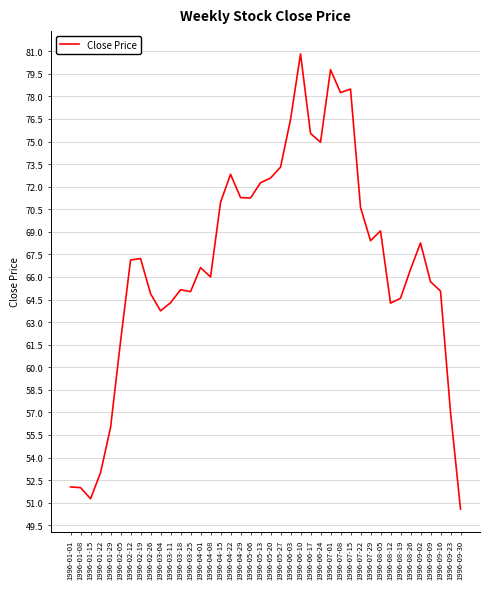

True or false: the data shows 53.0 at 1996-01-22.

True